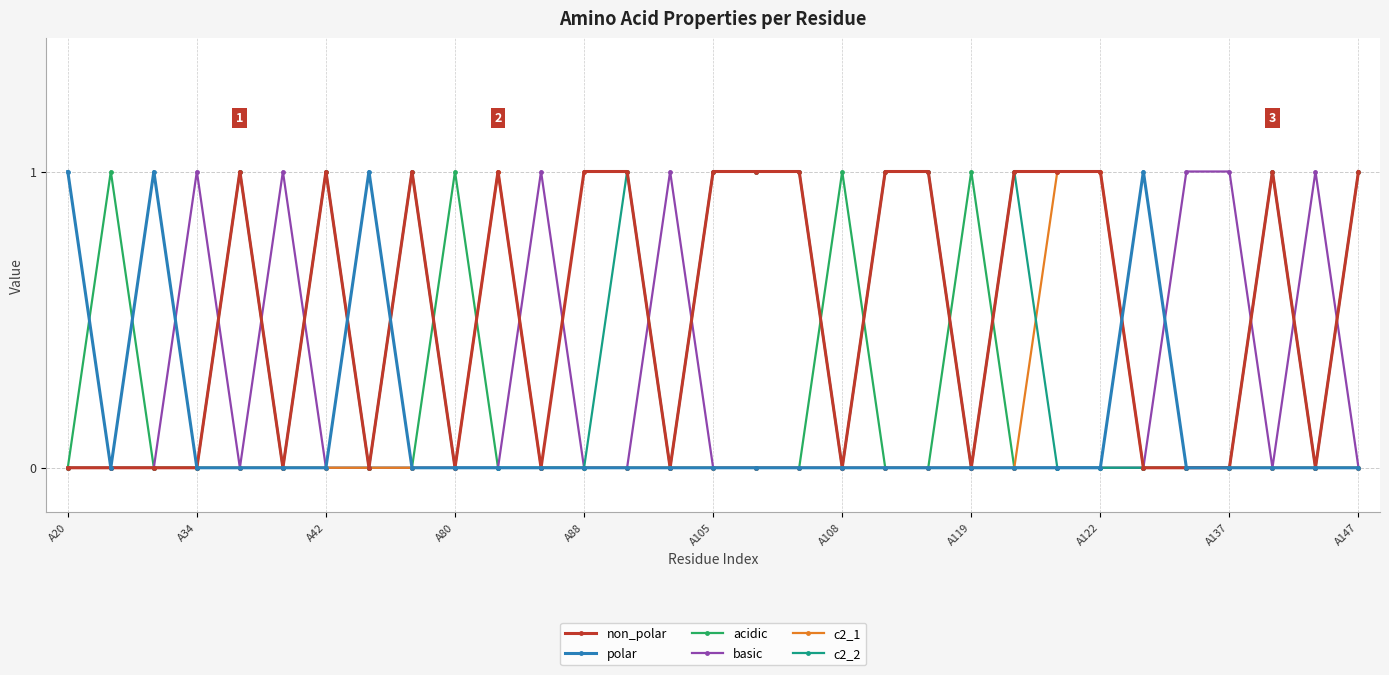

Which series has the largest total across all categories?

non_polar